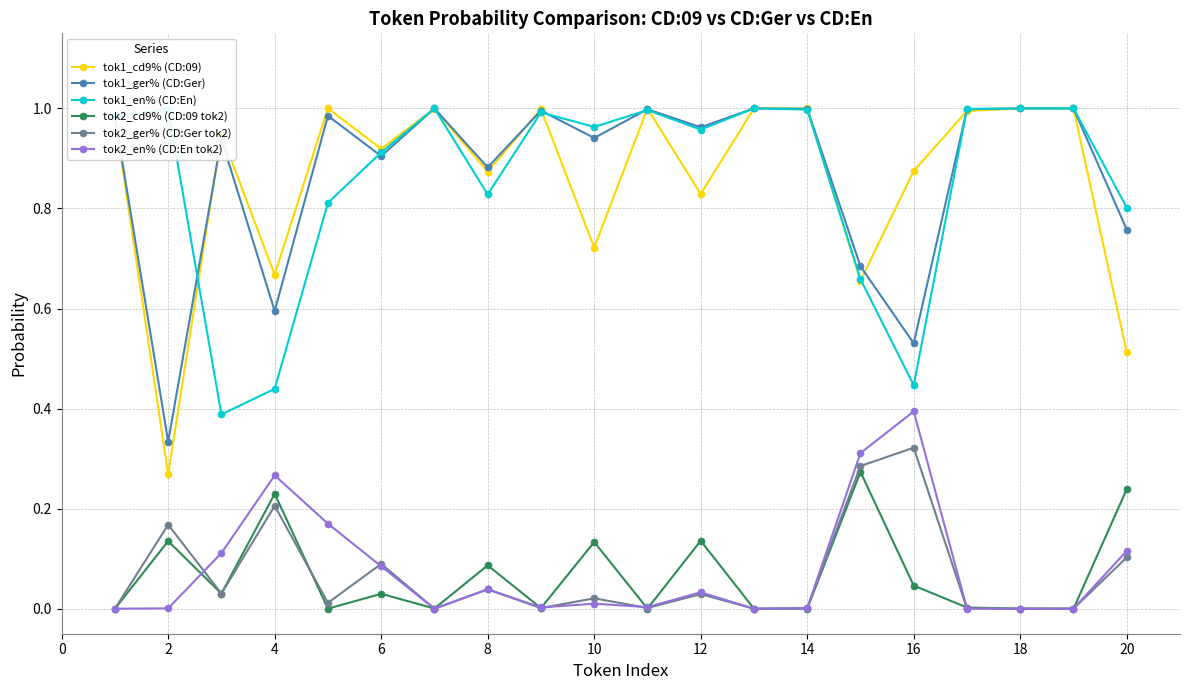

True or false: tok1_cd9% (CD:09) and tok2_ger% (CD:Ger tok2) cross at least once.

False